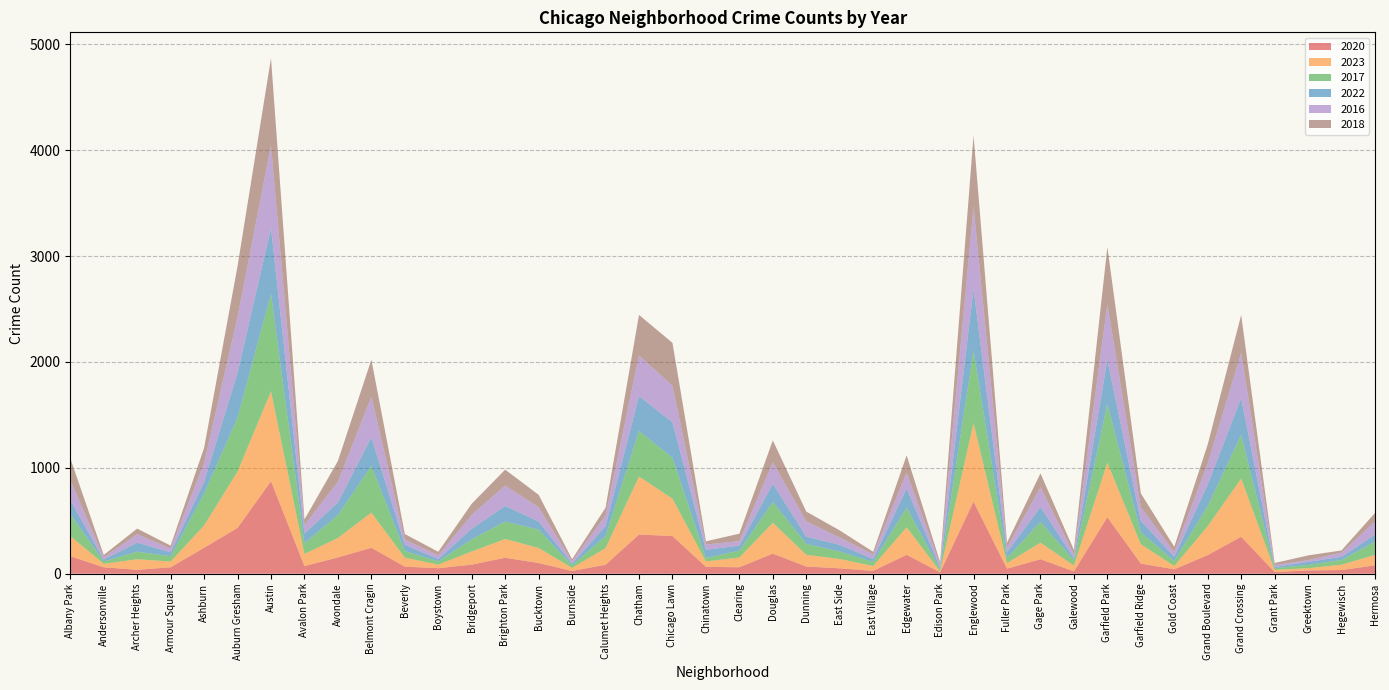

Reading left to right, list all the values displayed in this chart.

2020: 165	61	37	61	245	433	874	72	154	245	67	52	86	151	101	26	85	370	356	65	61	190	68	51	27	179	13	681	48	137	22	534	96	42	176	349	16	31	35	79
2023: 191	33	100	54	211	532	848	115	184	332	85	34	124	177	142	29	157	548	353	51	92	291	111	88	46	260	9	743	52	157	55	514	183	31	273	550	20	21	50	99
2017: 208	22	71	50	301	510	920	101	216	441	63	31	115	165	173	24	113	430	387	33	65	197	103	71	39	185	17	683	47	197	49	555	113	47	192	411	17	31	45	126
2022: 132	18	85	37	110	423	623	91	119	270	59	22	100	147	77	16	95	330	334	77	47	172	68	63	27	181	18	582	54	140	21	417	107	40	201	348	11	29	29	66
2016: 190	20	81	35	179	528	782	80	197	385	49	35	131	193	134	22	100	384	345	49	43	202	144	69	44	150	30	779	48	186	35	525	128	46	200	428	18	17	40	123
2018: 204	23	52	28	142	479	822	53	195	348	52	33	105	150	118	20	73	382	405	31	70	207	93	67	24	163	23	670	44	131	42	540	132	48	179	357	19	44	21	81